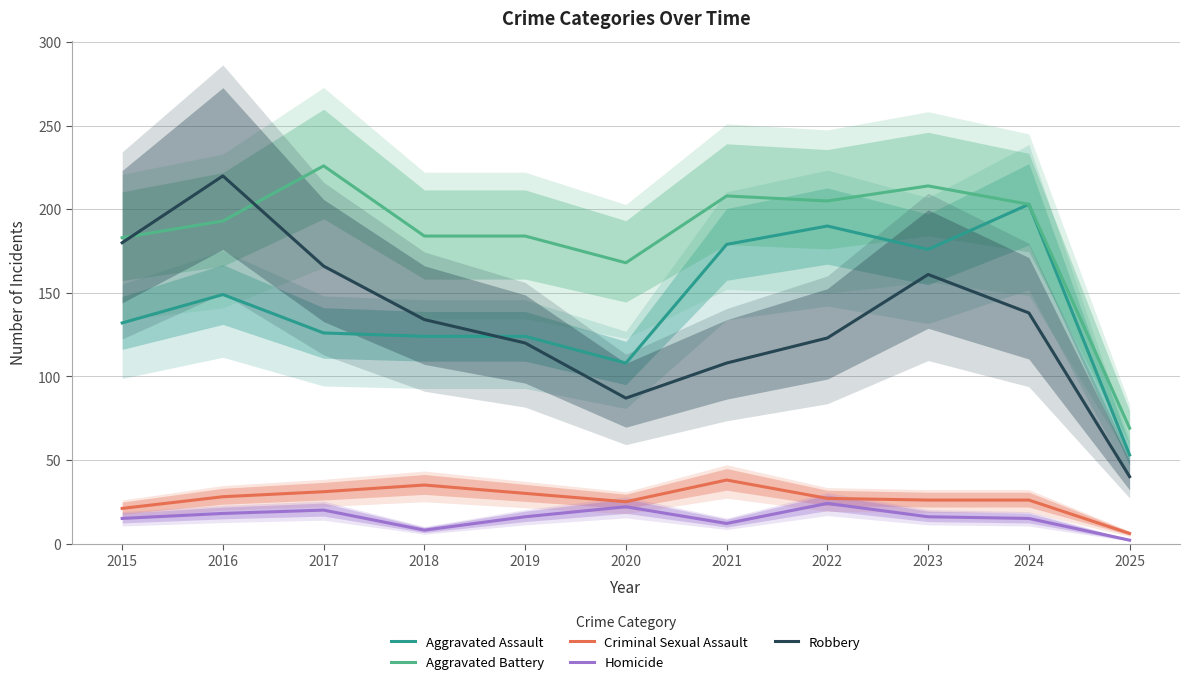

What are all the series names shown in the legend?

Aggravated Assault, Aggravated Battery, Criminal Sexual Assault, Homicide, Robbery